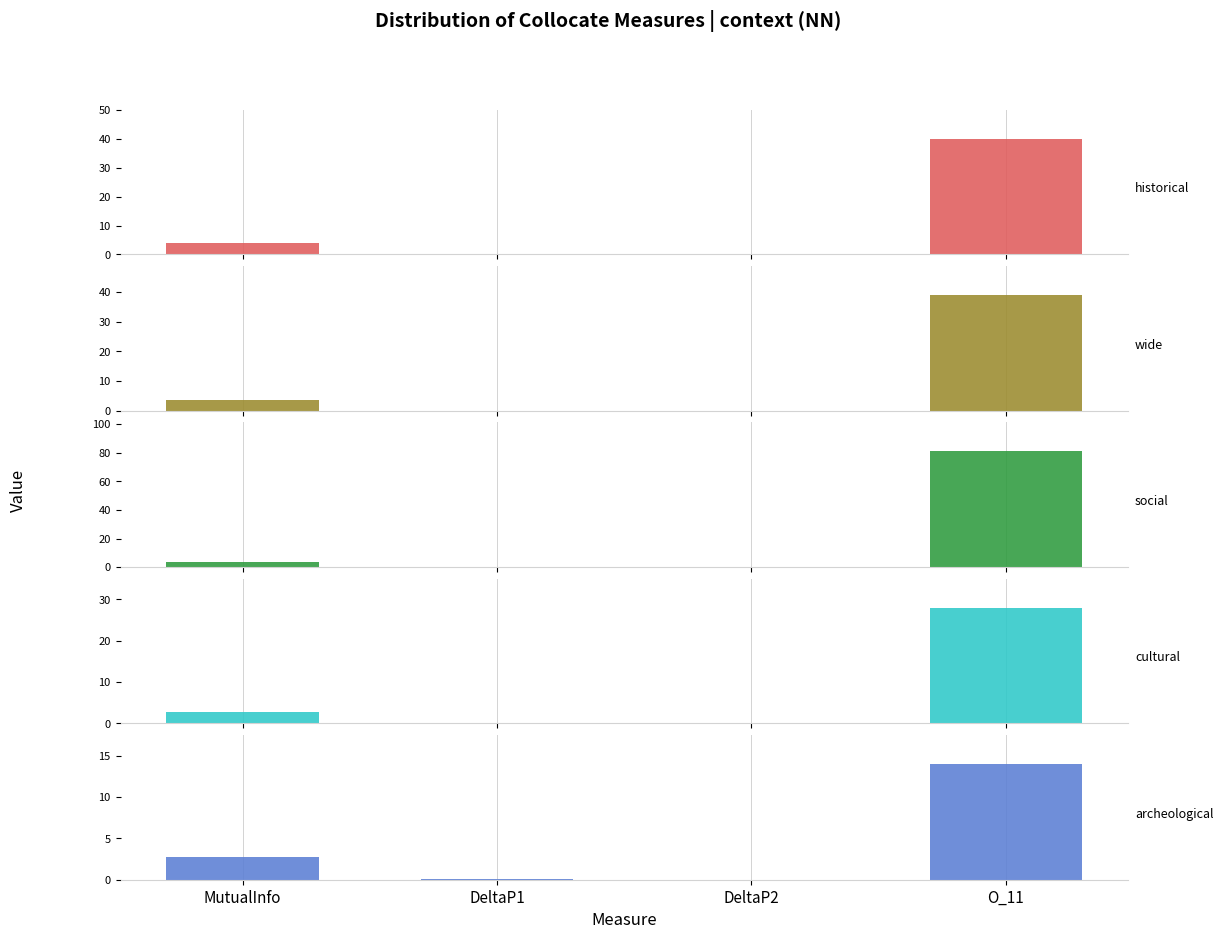

Which label corresponds to the largest value in the chart?

O_11